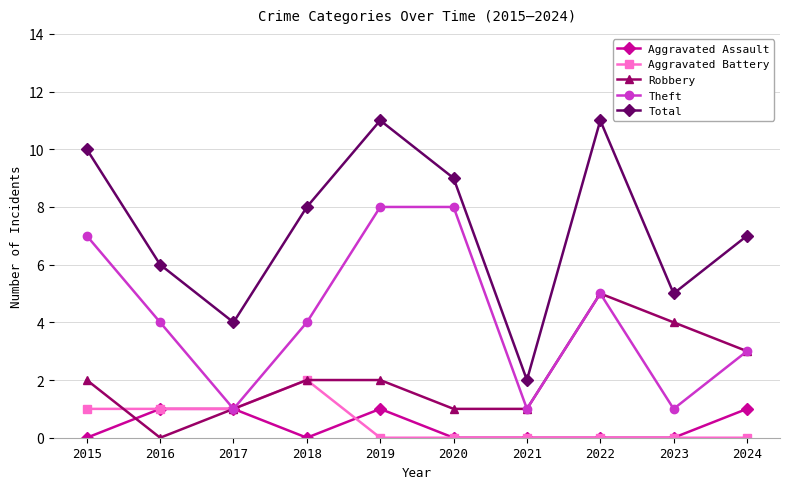

True or false: Aggravated Battery and Total cross at least once.

False